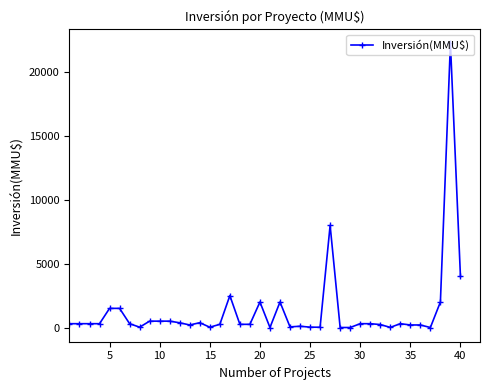

What is the average value?

1306